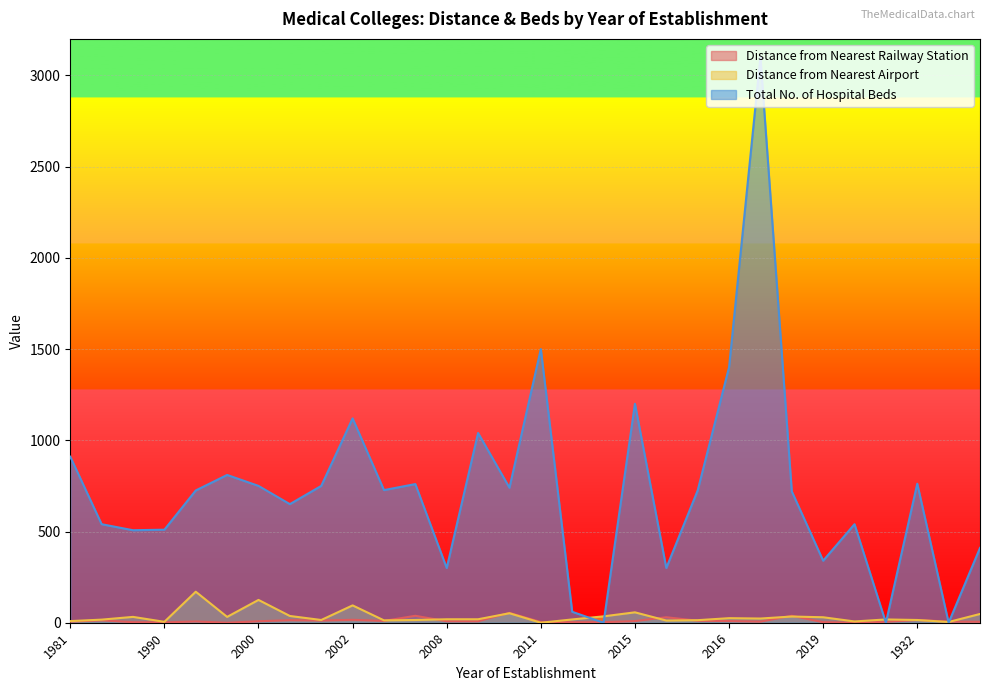

What is the label of the 30th point from the right?

1981